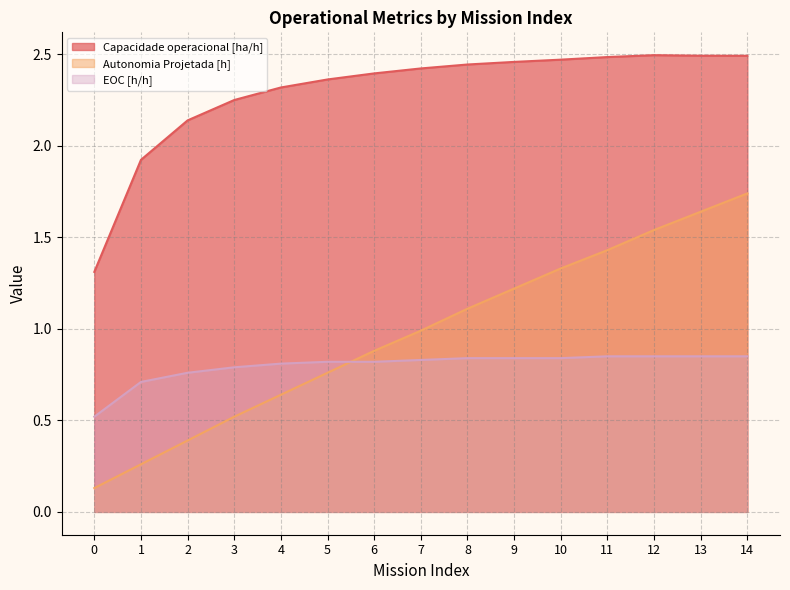

The EOC [h/h] series shows 1.4 at 4. True or false?

False